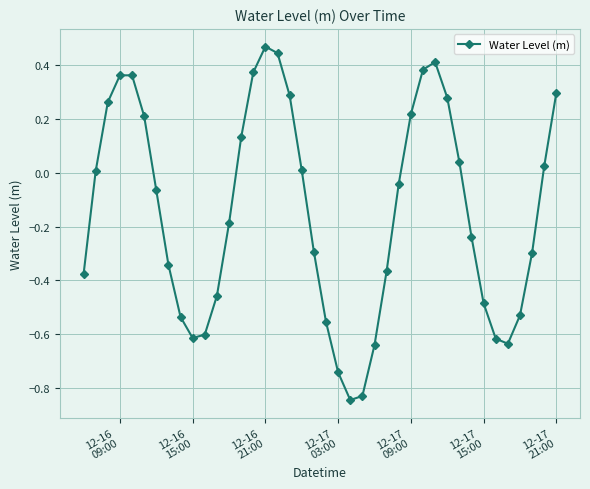

What is the difference between the maximum and minimum values?

1.3